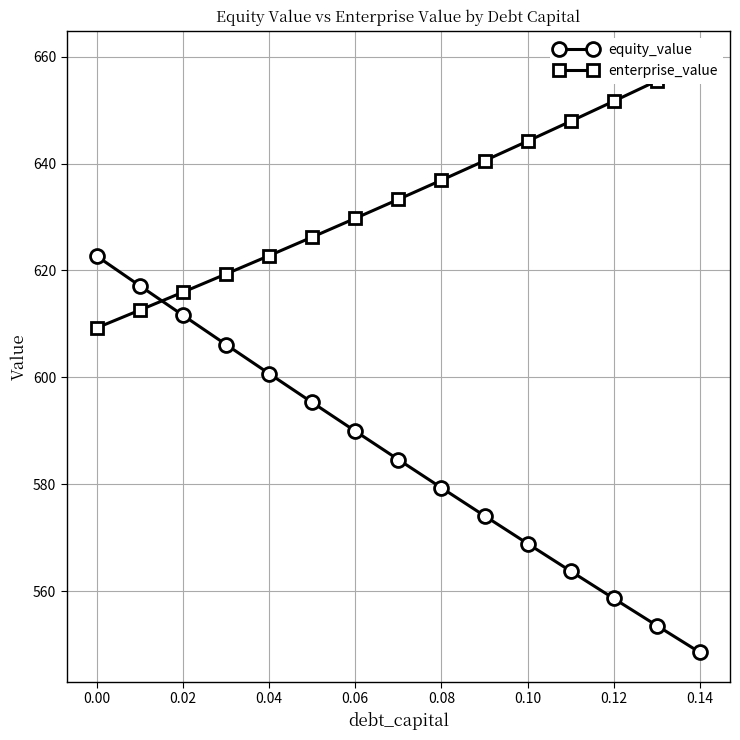

What is the minimum value for equity_value?

548.6